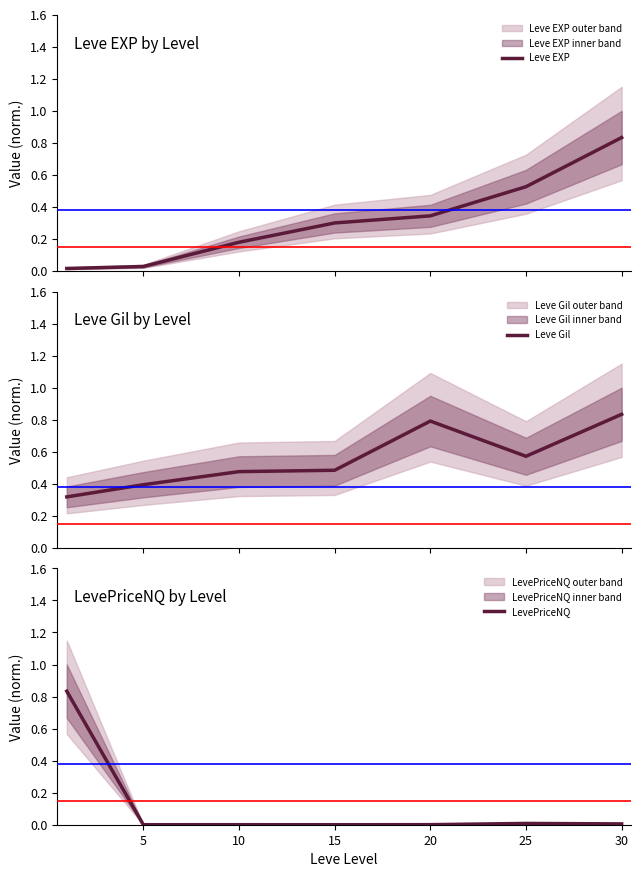

Is it true that LevePriceNQ equals 0.0 at 20?

True